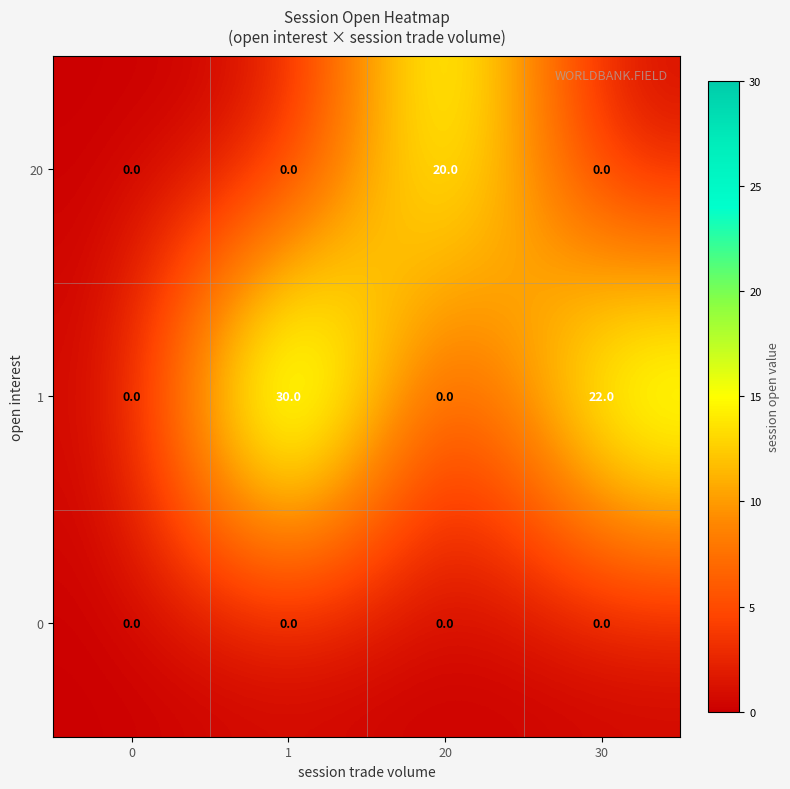

Which series has the largest total across all categories?

1